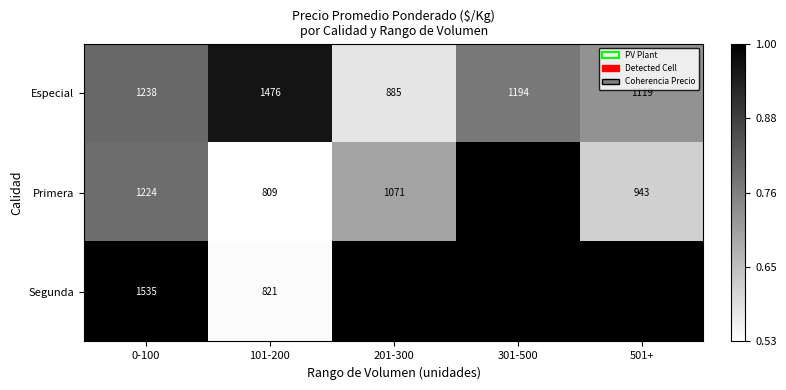

What is the maximum value shown in the chart?

1535.5